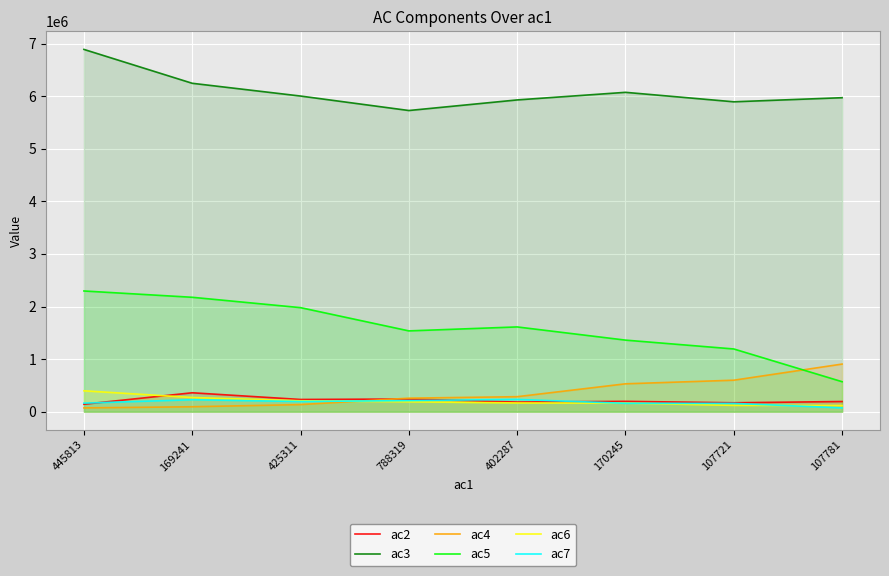

True or false: ac6 and ac3 intersect in this chart.

False